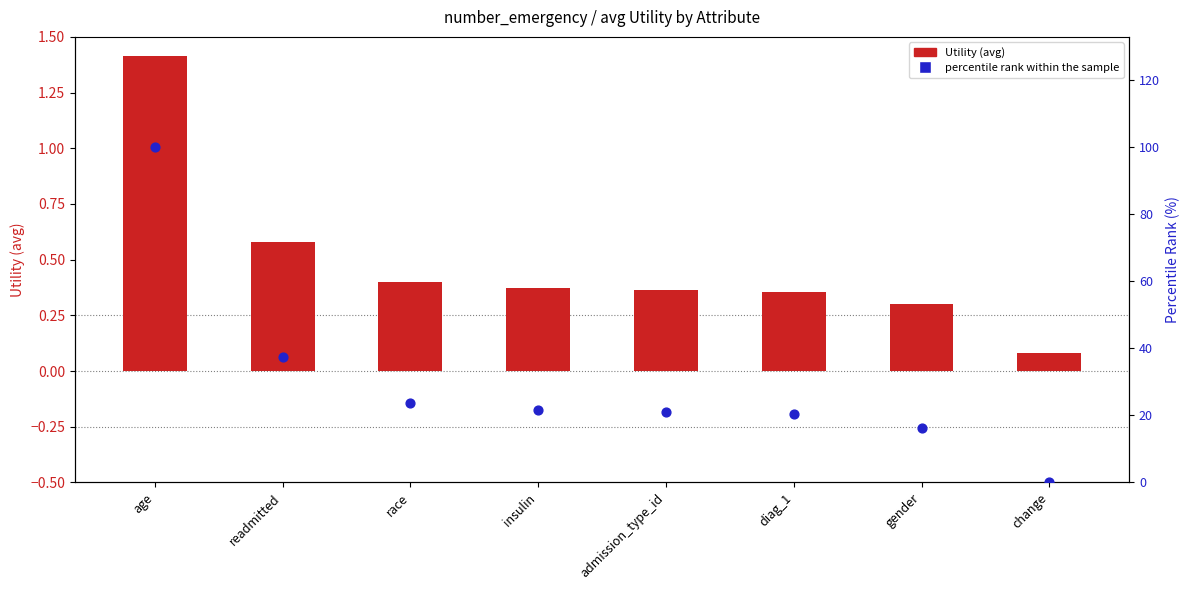

Which series contains the lowest Y value?

percentile rank within the sample